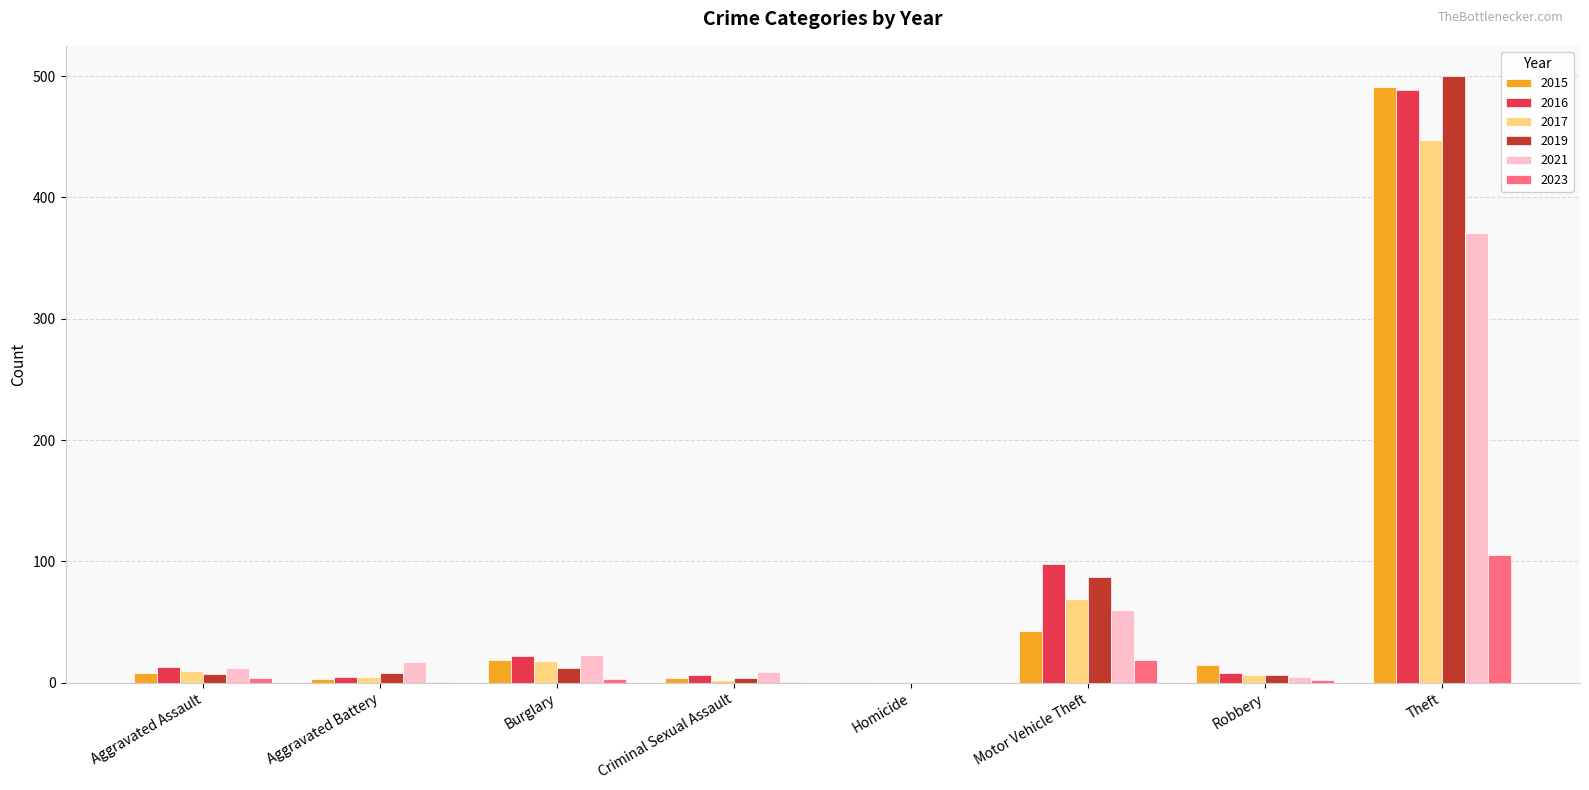

True or false: 2015 has a value of 19 at Burglary.

True